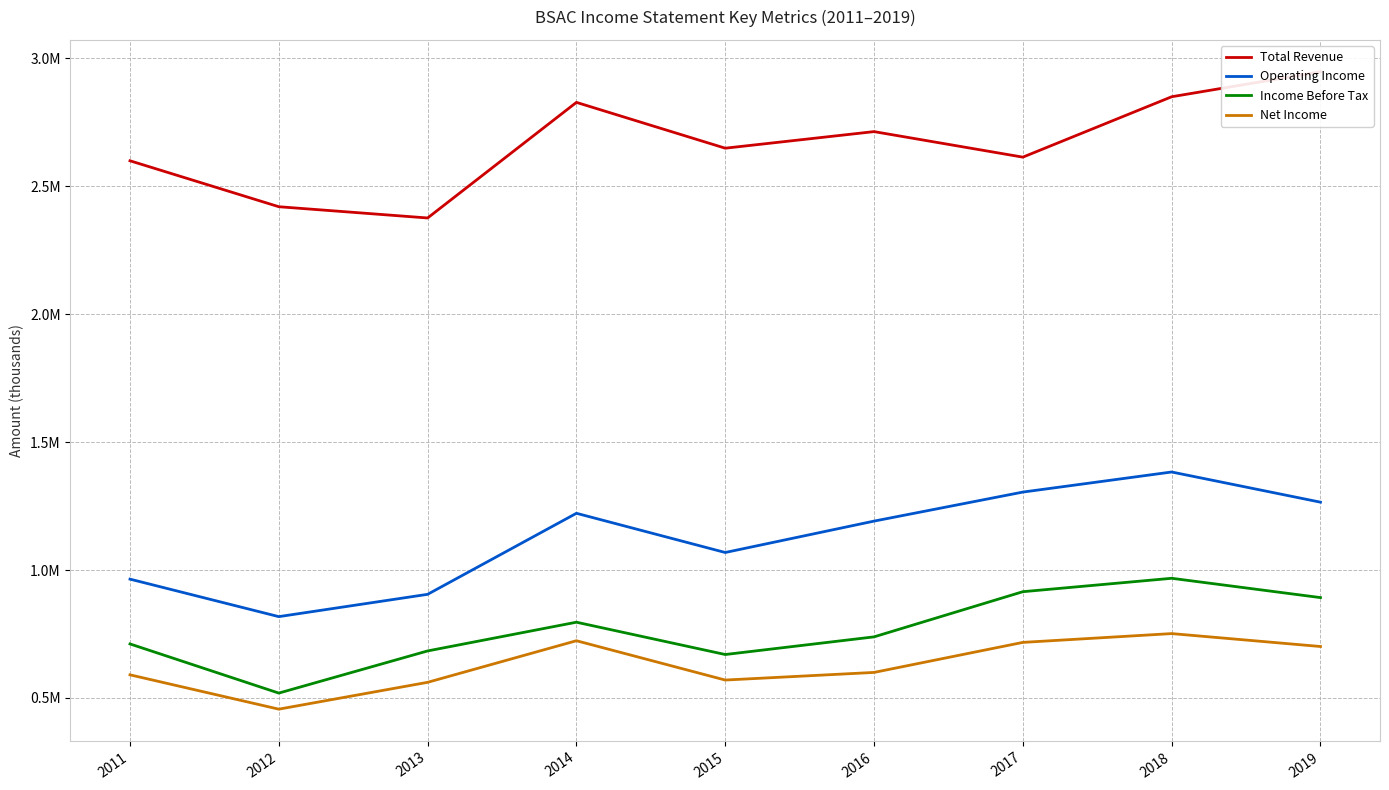

How many values in the Net Income series exceed 599900?

4